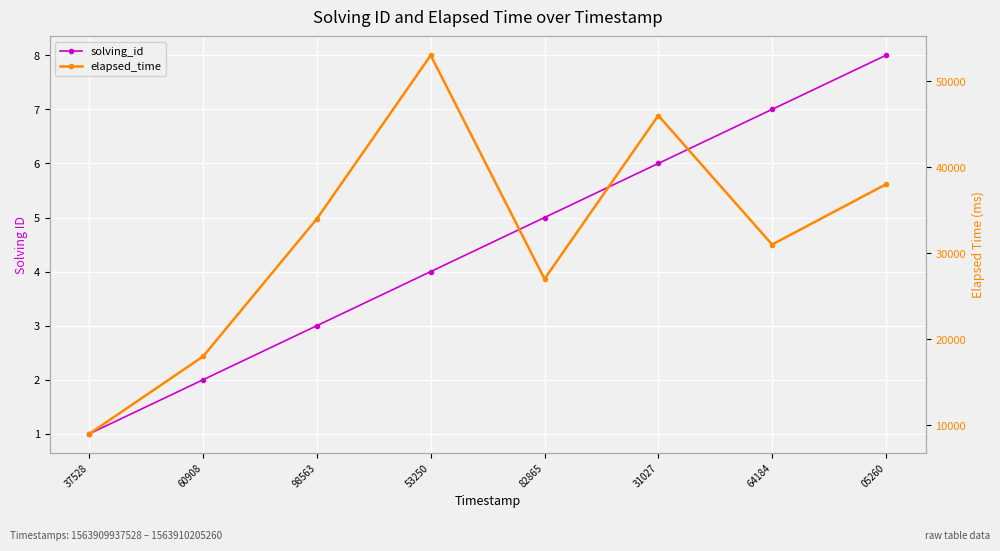

Which series has the largest range (max minus min)?

elapsed_time